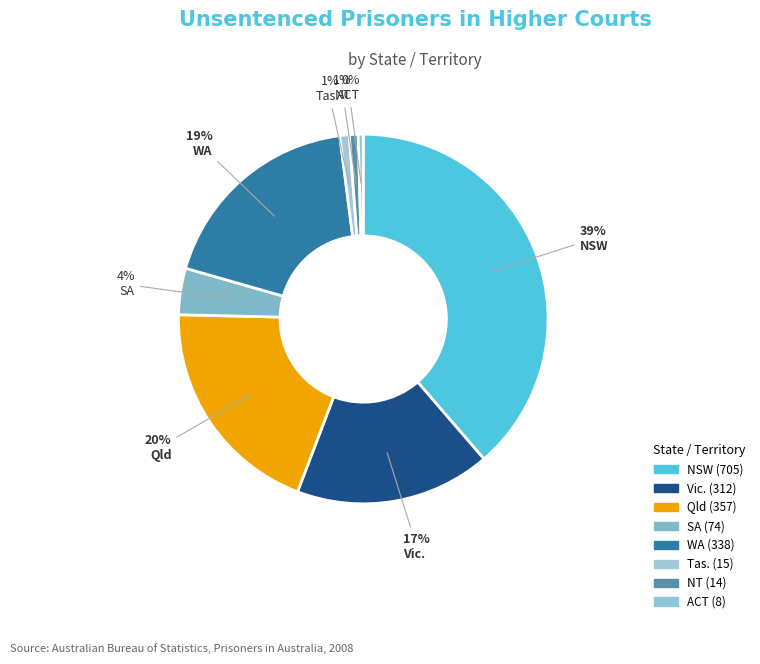

Count the number of slices in the pie.

8